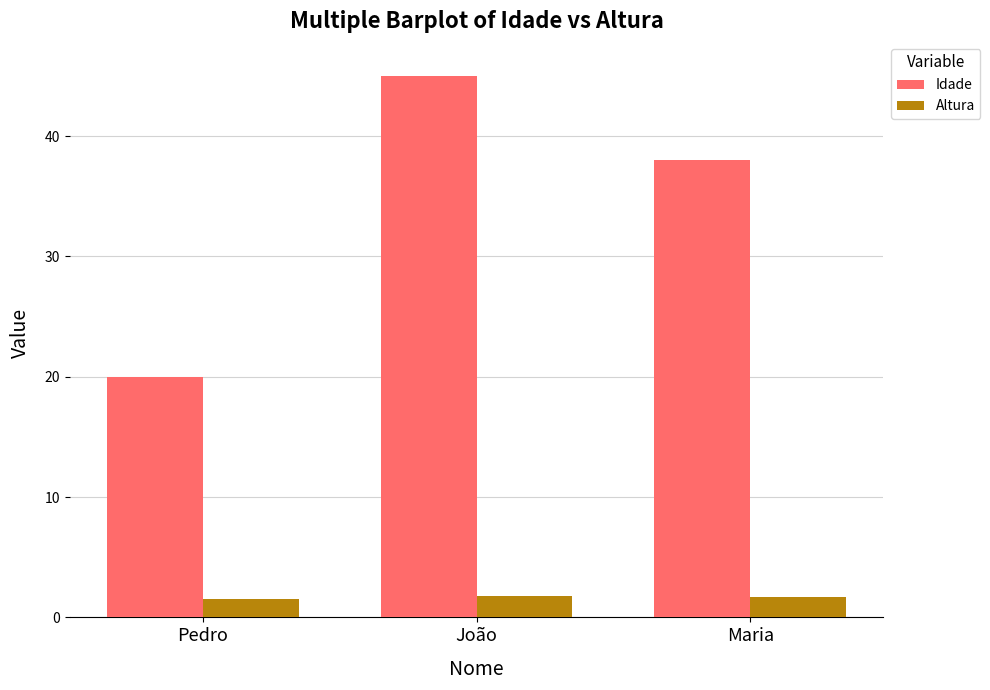

Between João and Maria, which series saw the biggest shift?

Idade